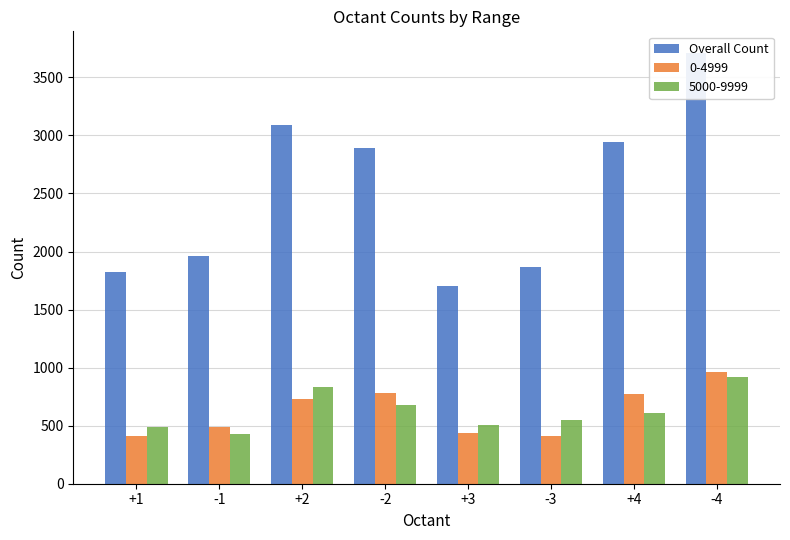

How many values exceed 2890?

3